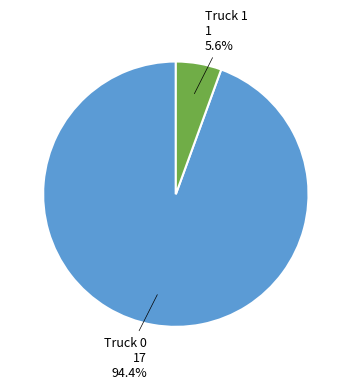

Is there any slice that represents more than half of the pie?

Yes